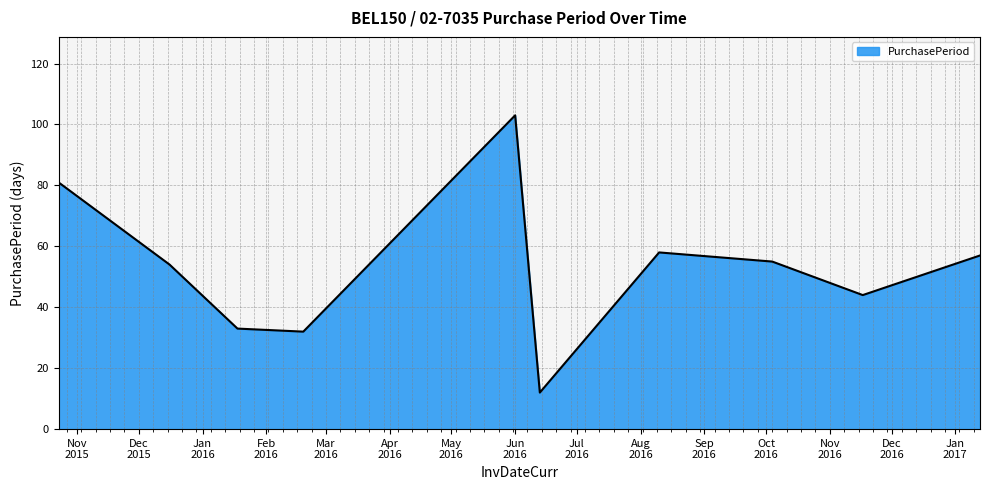

How many lines are shown in the chart?

1